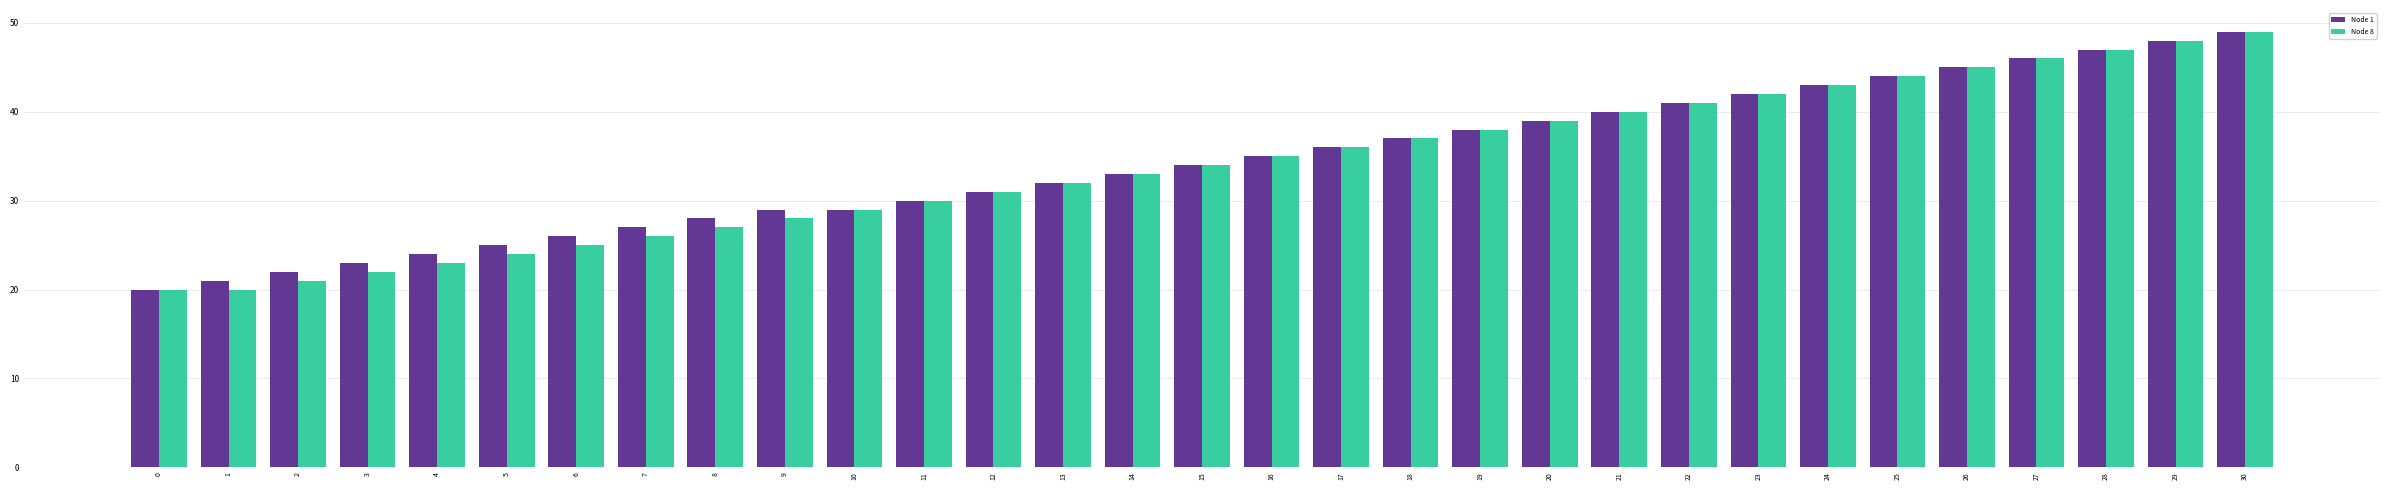

True or false: Node 8 has a value of 45 at 13.

False